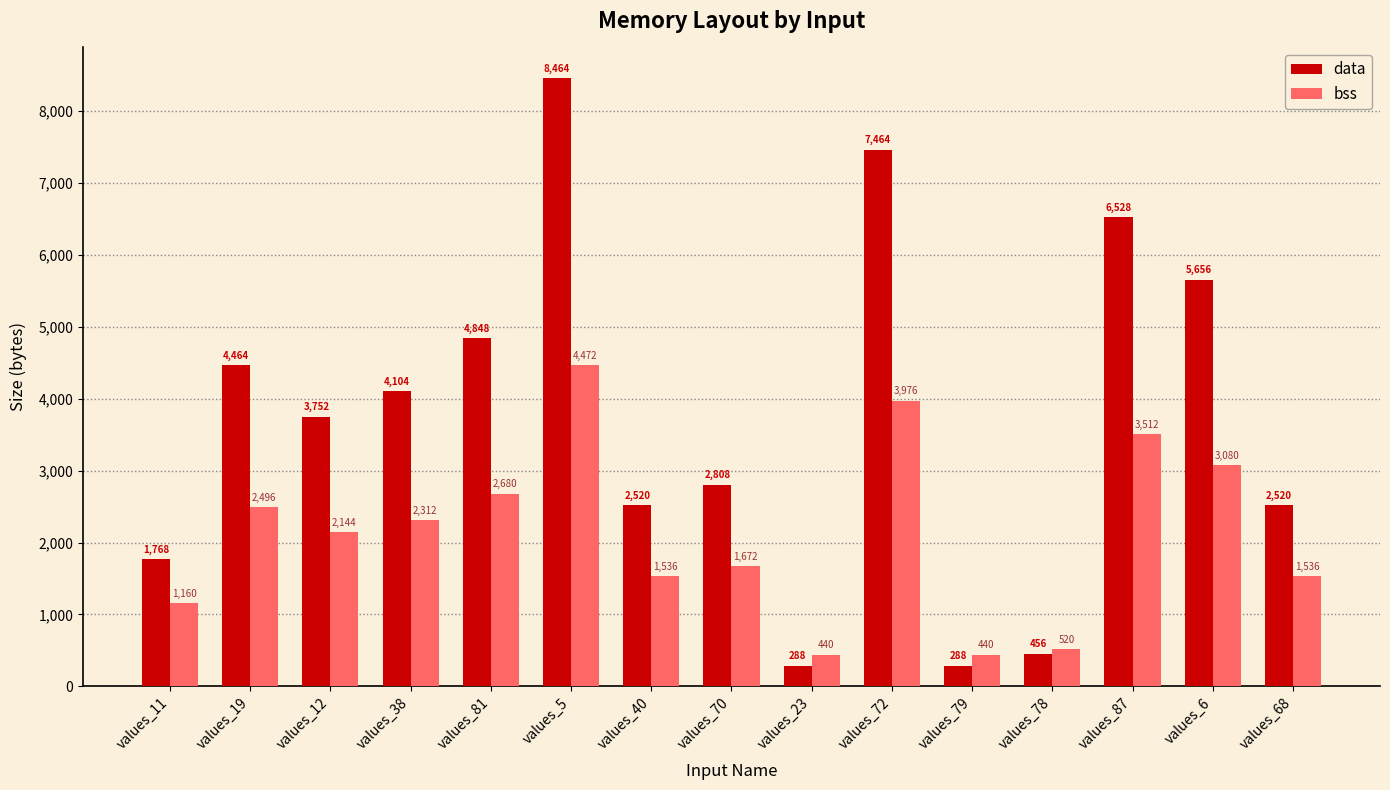

Where does the data series first go above 3752?

values_19